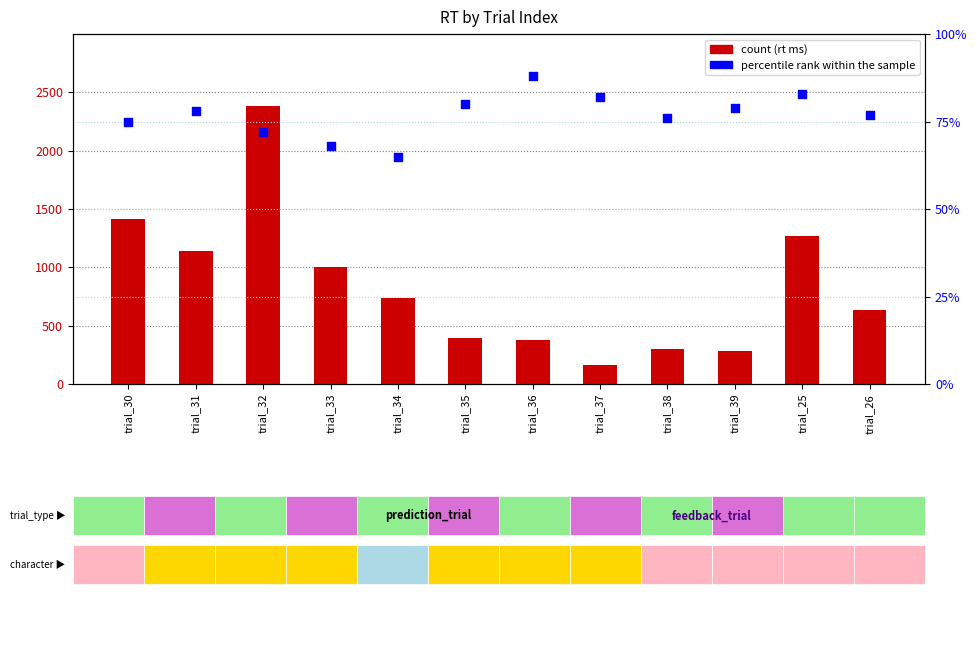

What are all the series names shown in the legend?

count, percentile rank within the sample